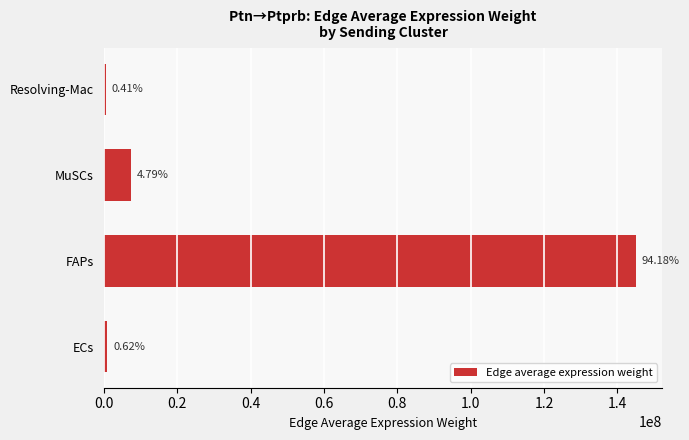

Are the bars horizontal?

Yes